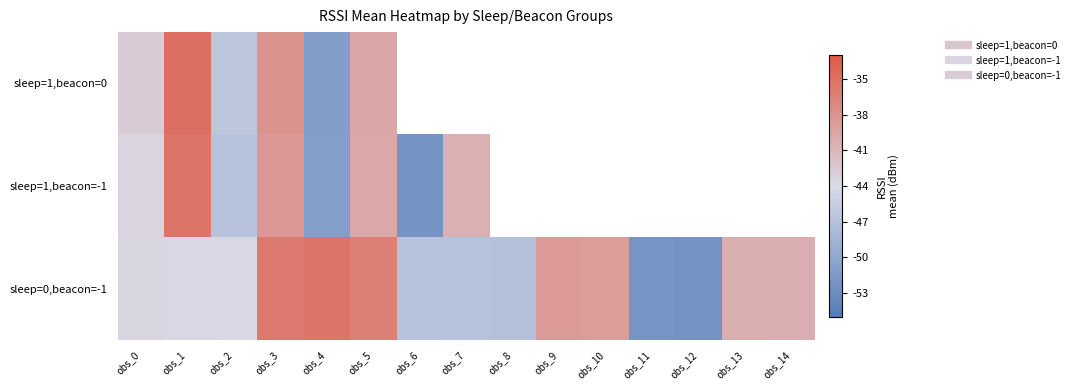

List the series in order of their peak value, lowest first.

sleep=1,beacon=-1, sleep=0,beacon=-1, sleep=1,beacon=0